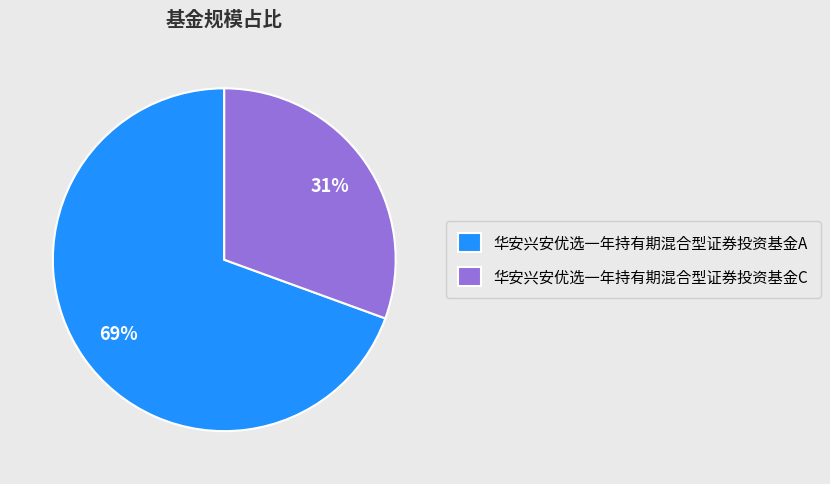

To the nearest percent, what is the average slice percentage?

50%